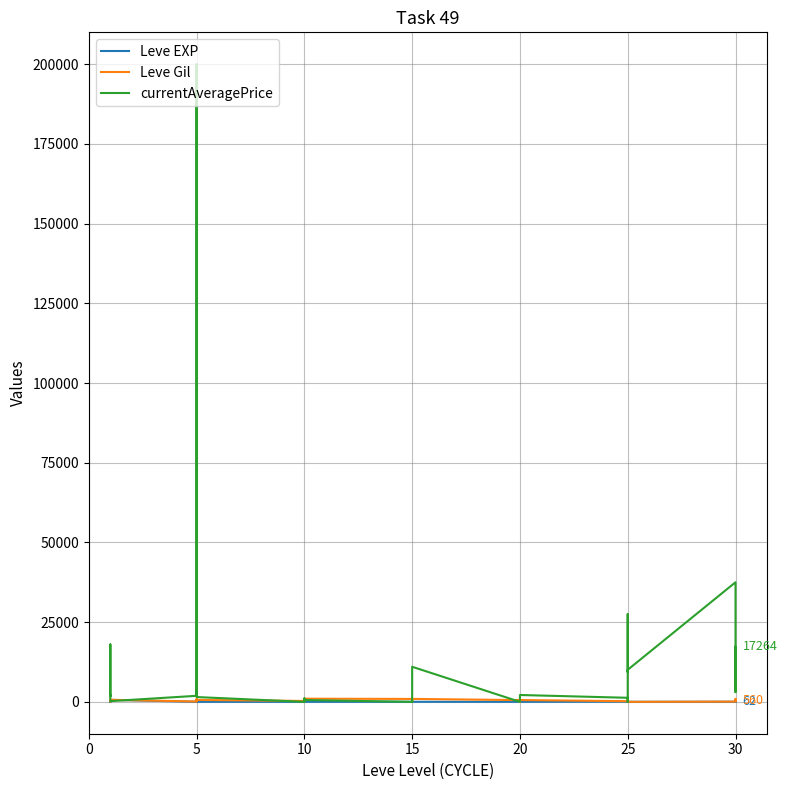

What is the difference between the Leve Gil values at 15 and 20?

780